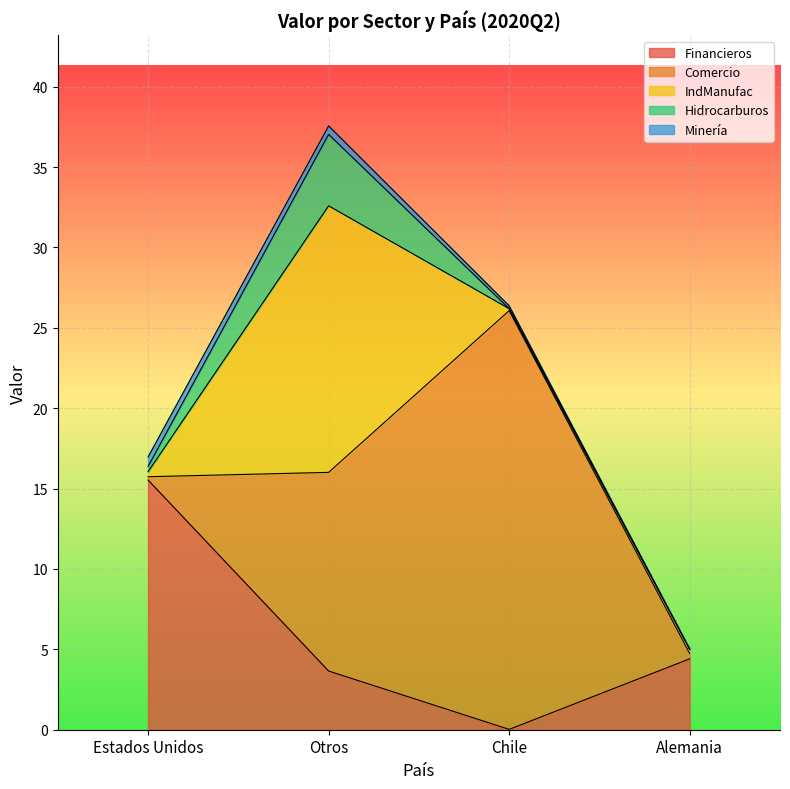

What is the value of the Comercio point at the 1st from the left?

0.2